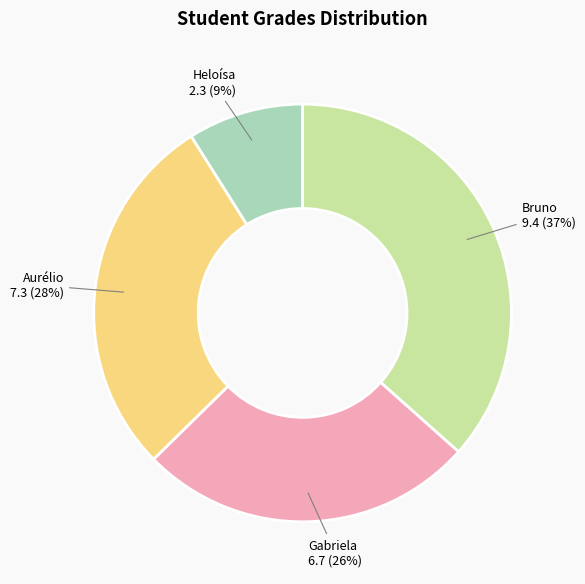

Approximately how many times larger is the value at Gabriela 6.7 (26%) compared to Heloísa 2.3 (9%)?

2.9